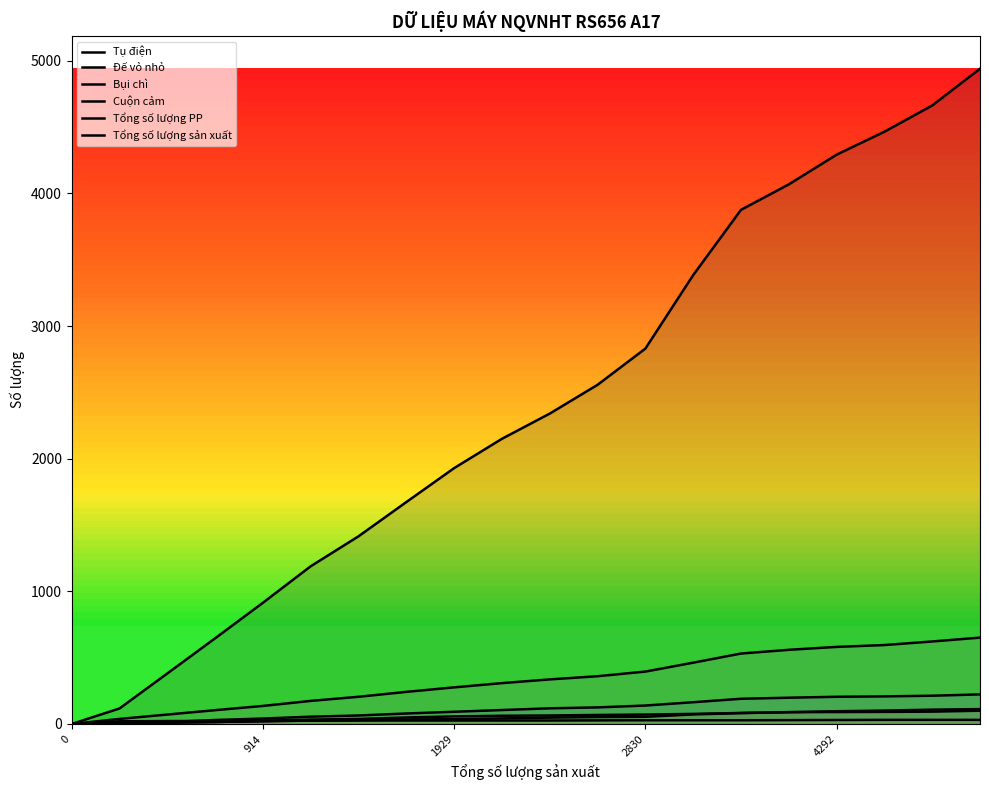

At how many categories does at least one series exceed 1859?

12